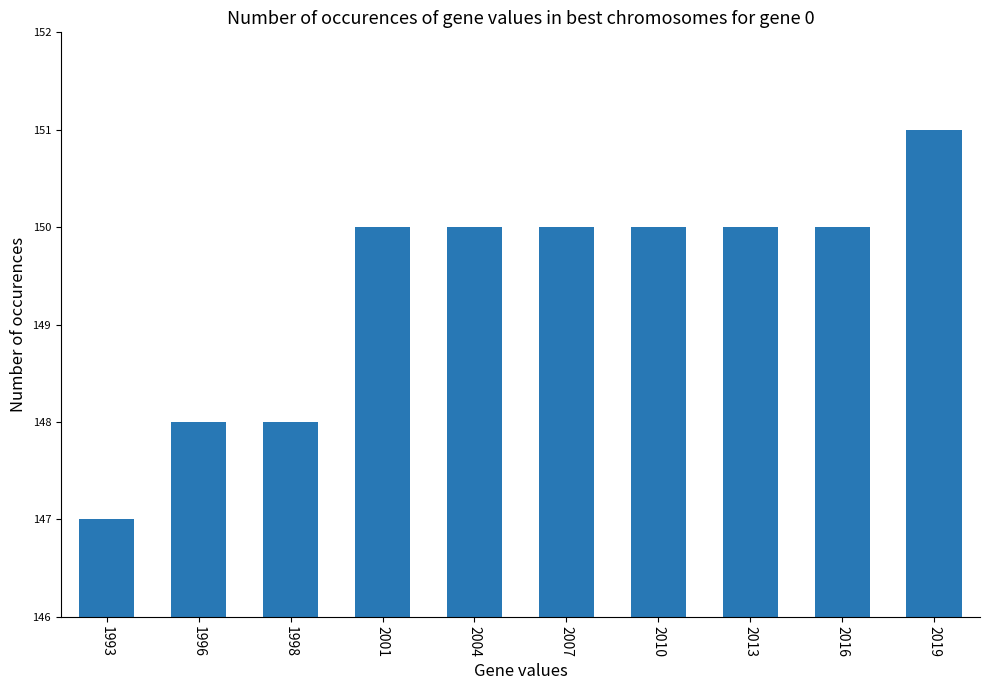

What is the value of the 4th bar from the left?

150